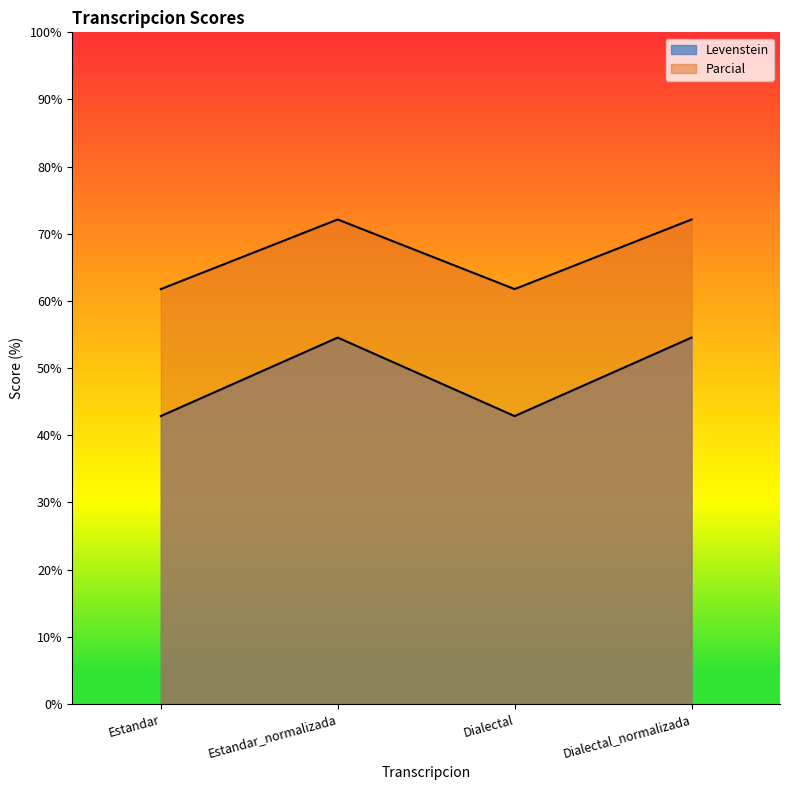

The Levenstein series shows 36.5 at Dialectal_normalizada. True or false?

False